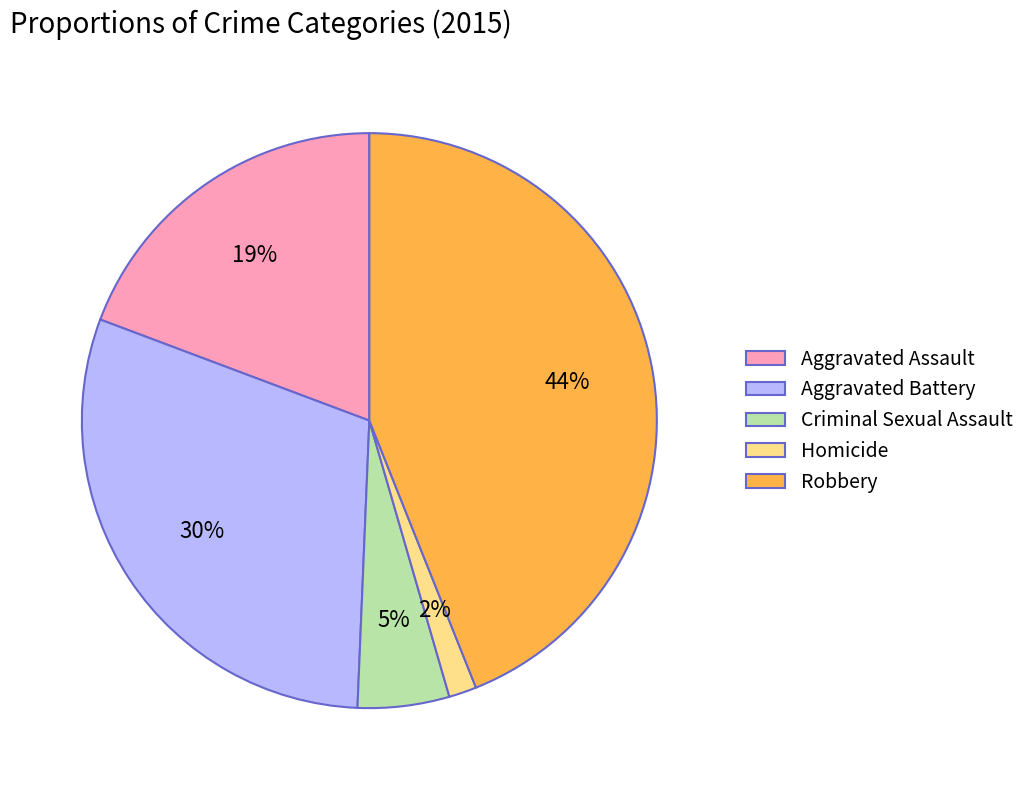

To the nearest percent, what is the average slice percentage?

20%